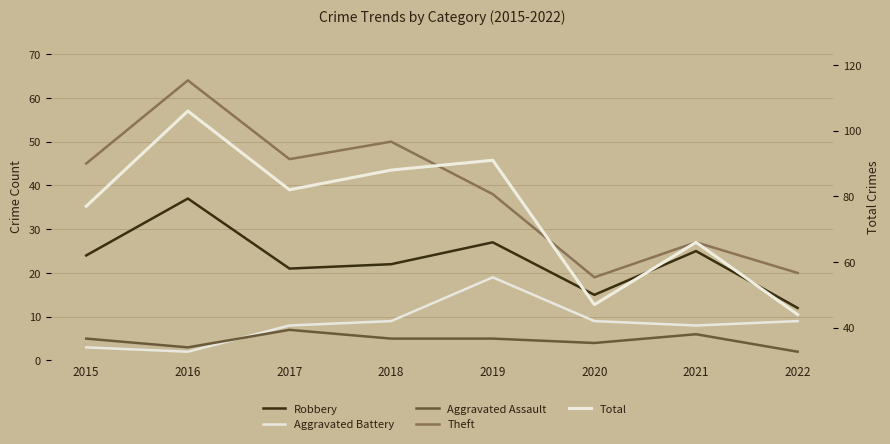

What is the maximum value shown in the chart?

106